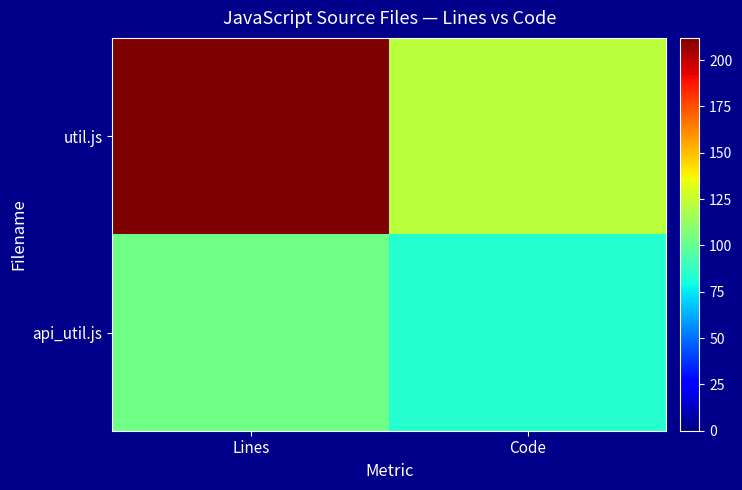

What is the spread (max minus min) of values at Lines?

109